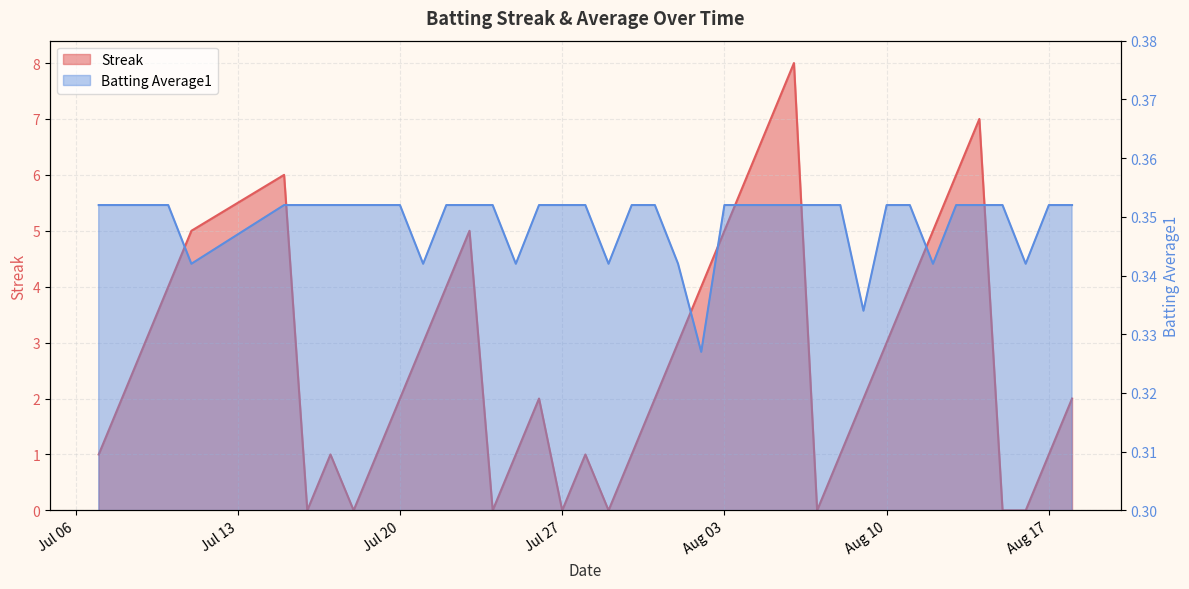

What is the approximate value of Streak at 2010-08-13?

6.0